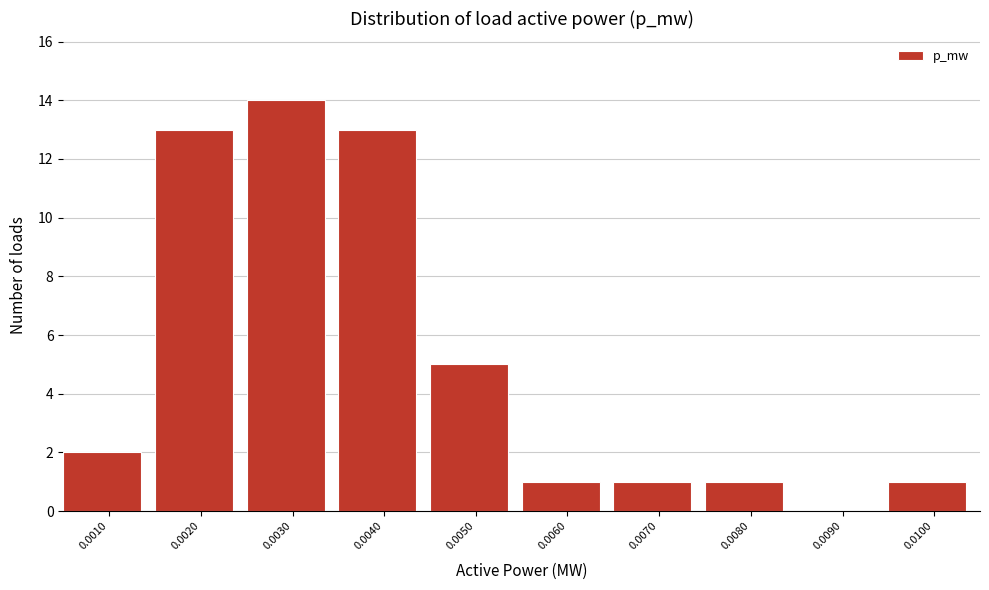

Reading right to left, list all the values displayed in this chart.

0.0100=1	0.0090=0	0.0080=1	0.0070=1	0.0060=1	0.0050=5	0.0040=13	0.0030=14	0.0020=13	0.0010=2